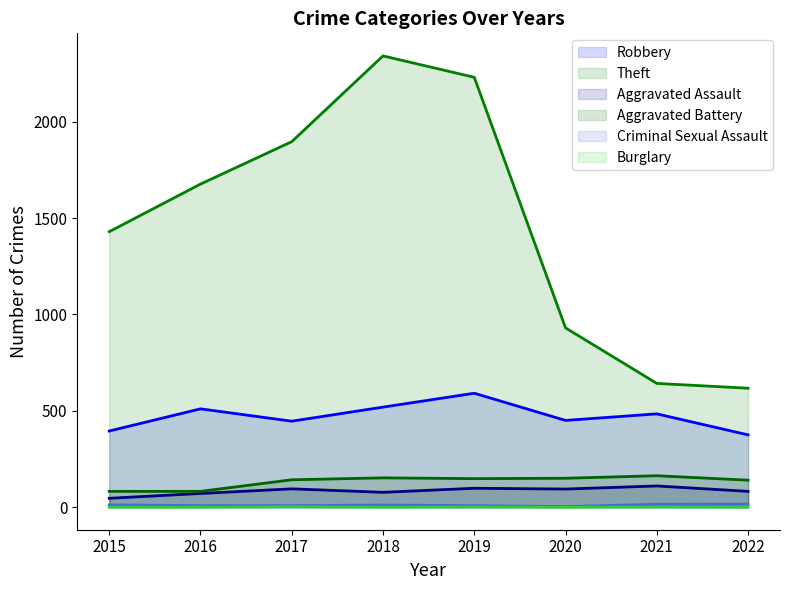

Is the value of Criminal Sexual Assault at 2020 greater than the value of Robbery at 2021?

No